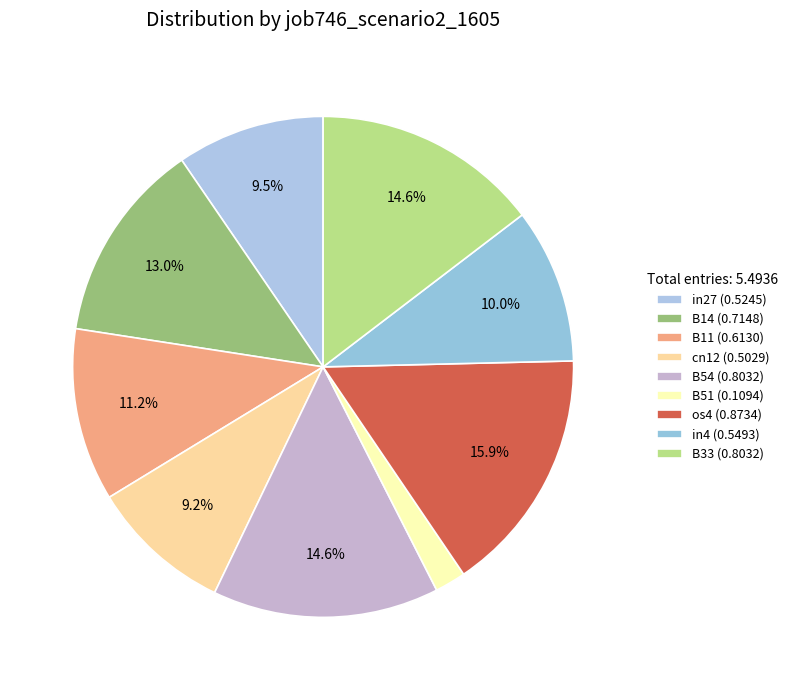

Count the number of slices in the pie.

9